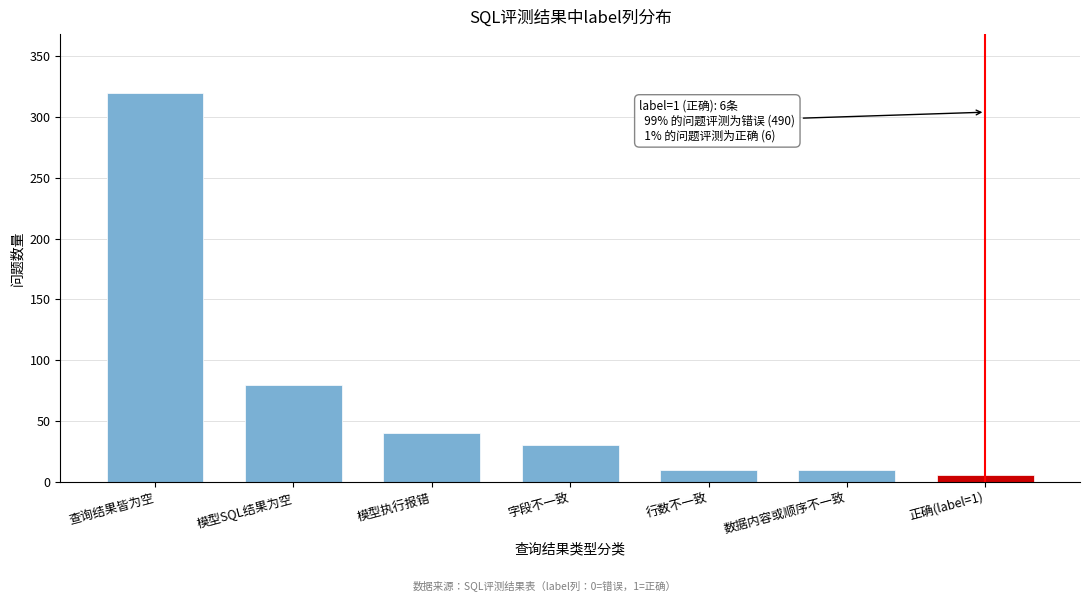

Reading left to right, transcribe all the data shown in this chart.

320	80	40	30	10	10	6